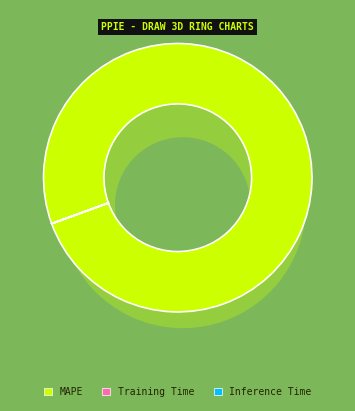

To the nearest percent, what is the difference between the largest and smallest slice percentages?

100%